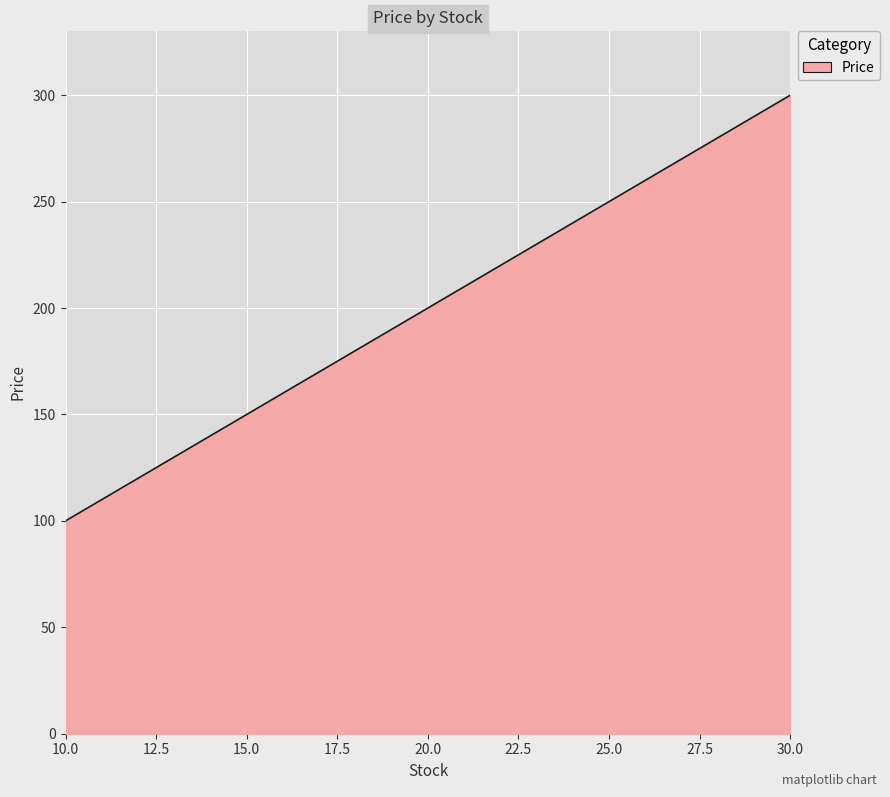

What value does the data have at 10.0, to the nearest 5?

100